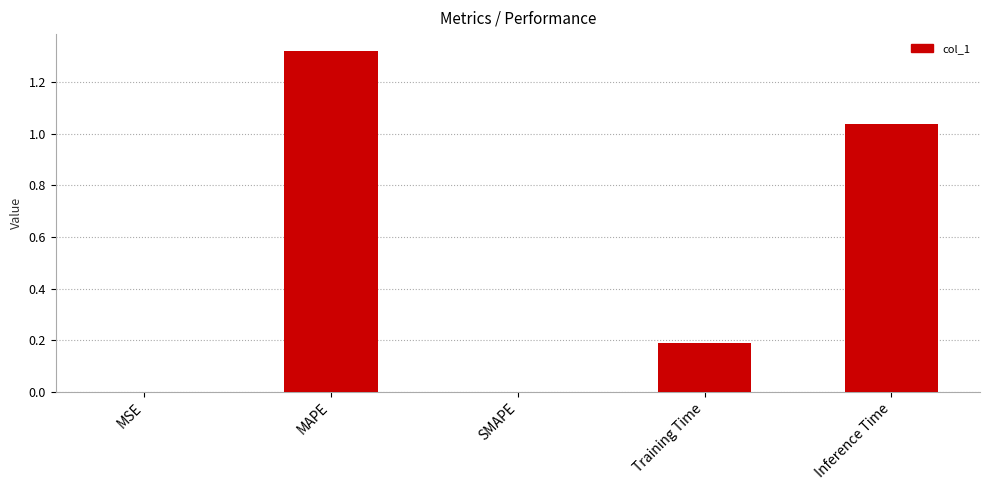

True or false: the data shows 0.0 at SMAPE.

True